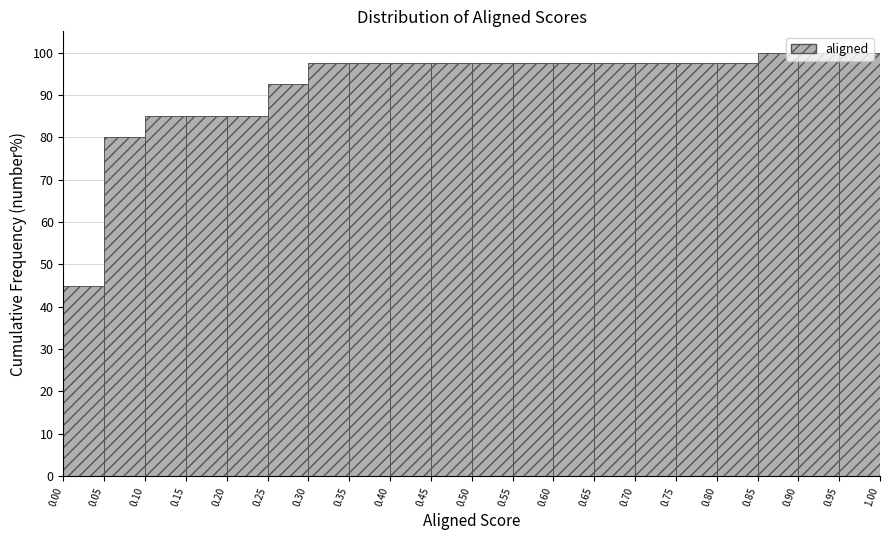

Reading left to right, transcribe this chart: for each bar, give the range it covers on the x-axis and its height. The values are not printed on the chart, so give them approximately, as read against the axis.

0.00 to 0.05: 45
0.05 to 0.10: 80
0.10 to 0.15: 85
0.15 to 0.20: 85
0.20 to 0.25: 85
0.25 to 0.30: 93
0.30 to 0.35: 98
0.35 to 0.40: 98
0.40 to 0.45: 98
0.45 to 0.50: 98
0.50 to 0.55: 98
0.55 to 0.60: 98
0.60 to 0.65: 98
0.65 to 0.70: 98
0.70 to 0.75: 98
0.75 to 0.80: 98
0.80 to 0.85: 98
0.85 to 0.90: 100
0.90 to 0.95: 100
0.95 to 1.00: 100